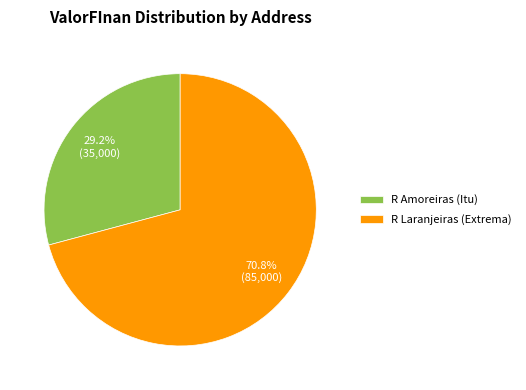

To the nearest percent, what is the difference between the largest and smallest slice percentages?

42%